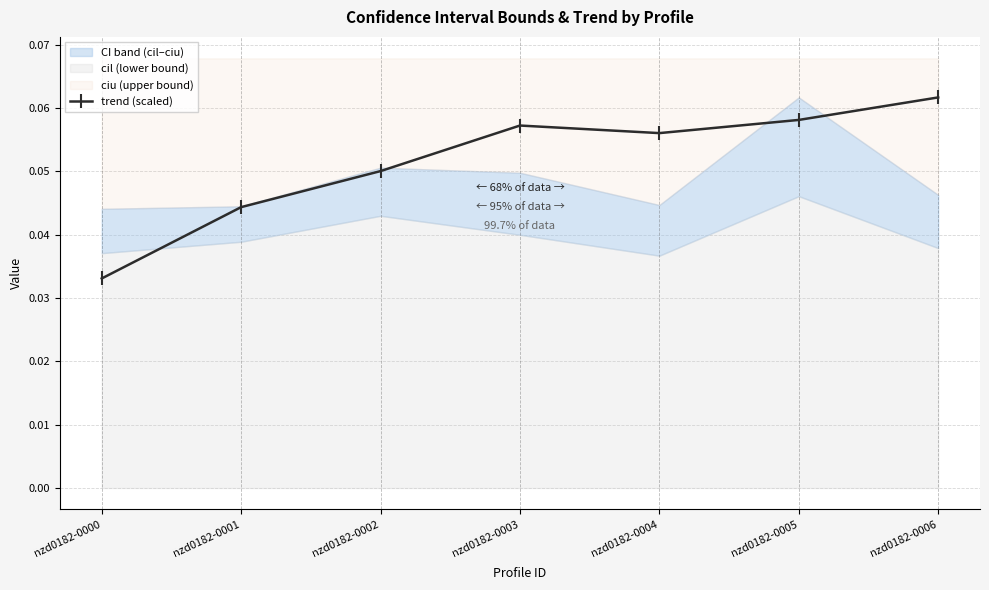

List the labels in order of value, smallest first.

nzd0182-0000, nzd0182-0001, nzd0182-0002, nzd0182-0004, nzd0182-0003, nzd0182-0005, nzd0182-0006